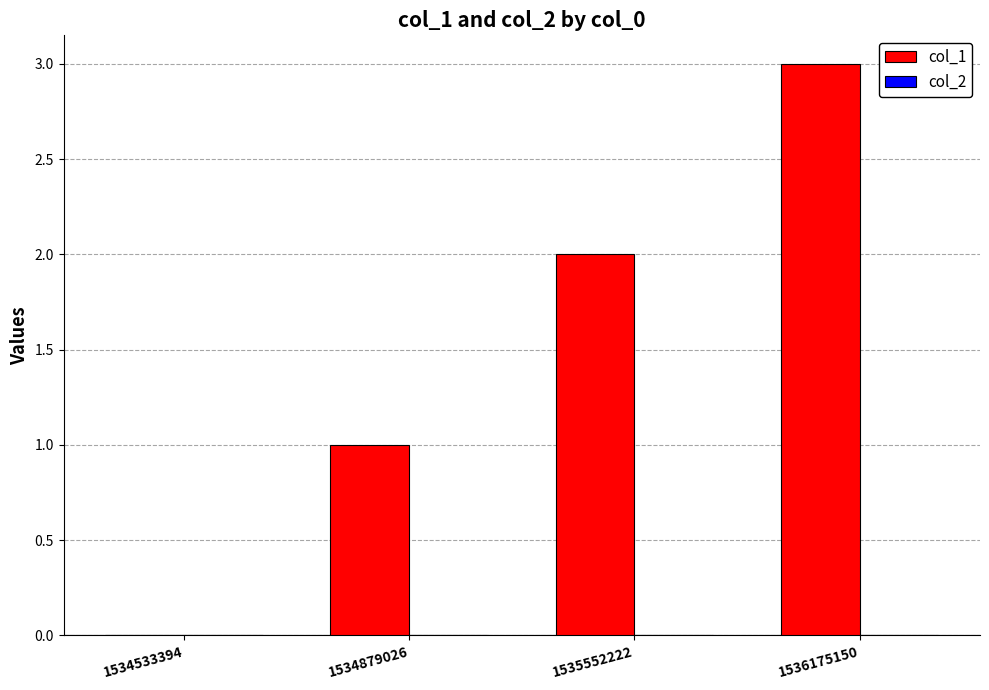

The chart shows a value of 3 at 1535552222. True or false?

False